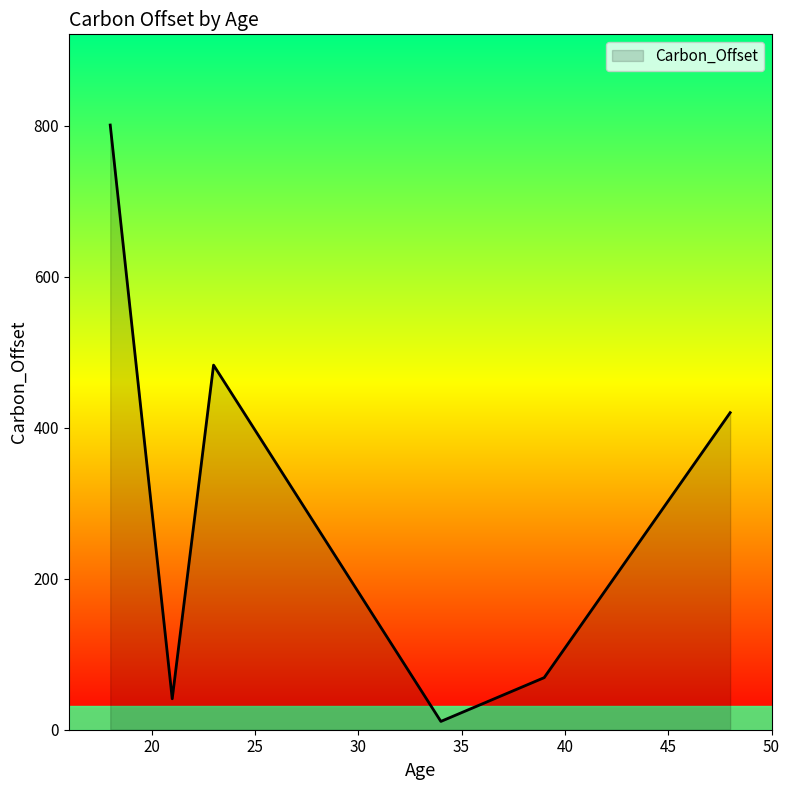

What is the difference between the maximum and minimum values?

790